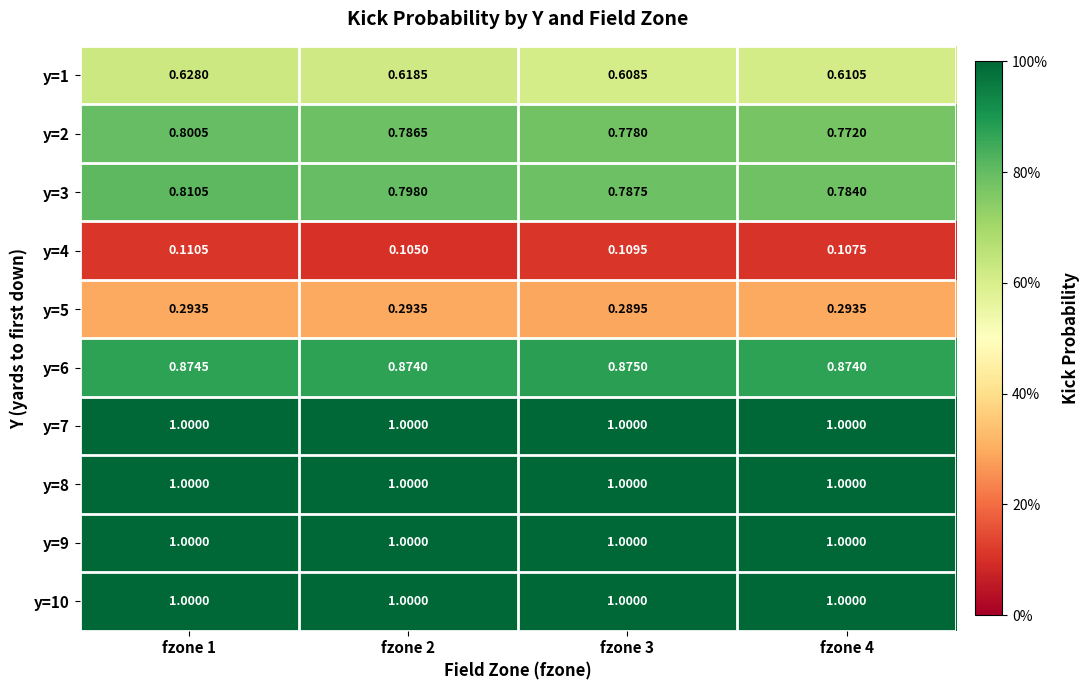

What is the total value across all series at fzone 3?

7.4